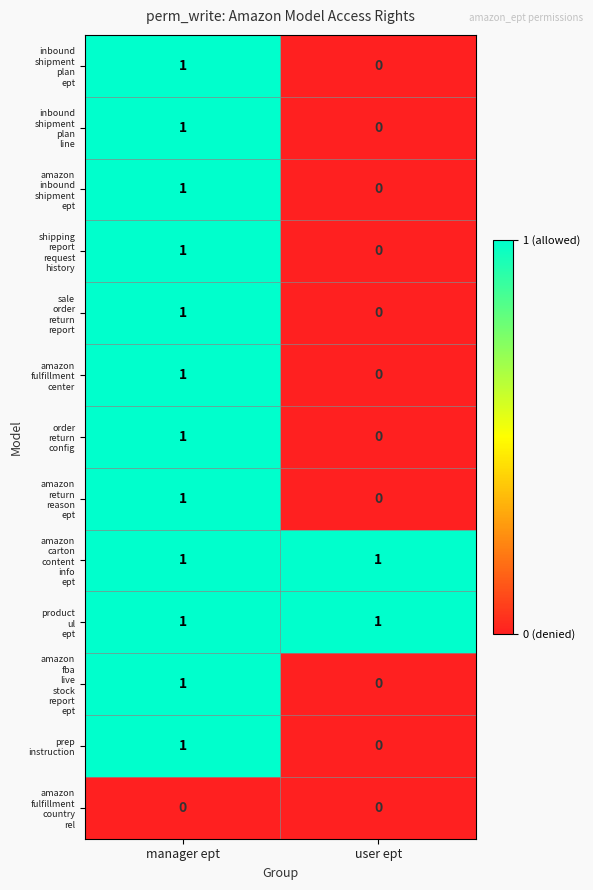

At which category is the sum across all series the highest?

manager ept